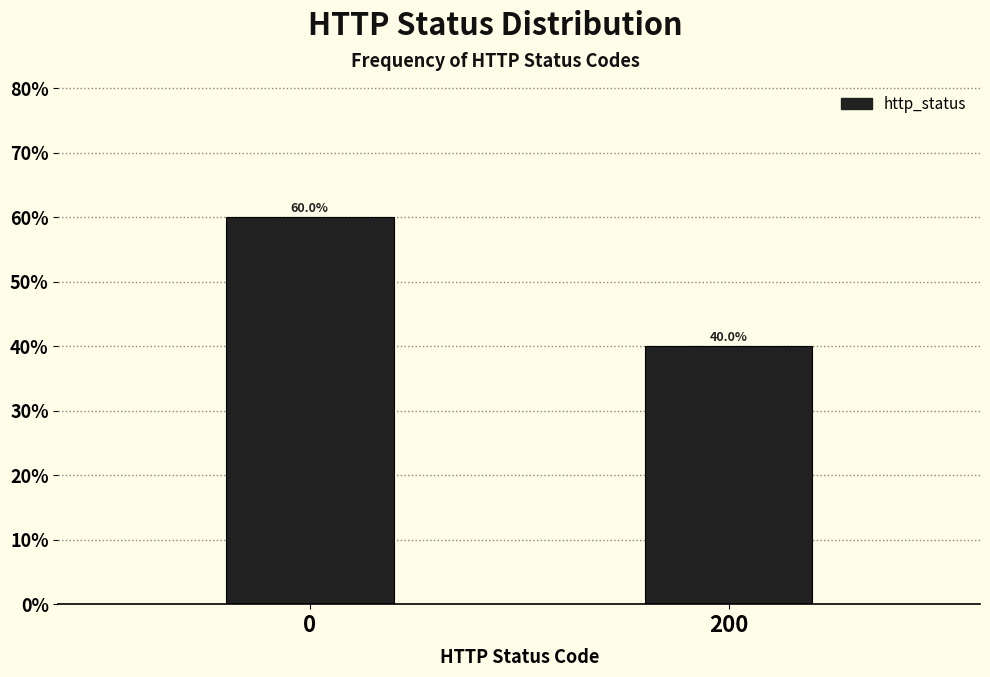

Reading left to right, transcribe all the data shown in this chart.

0=60	200=40